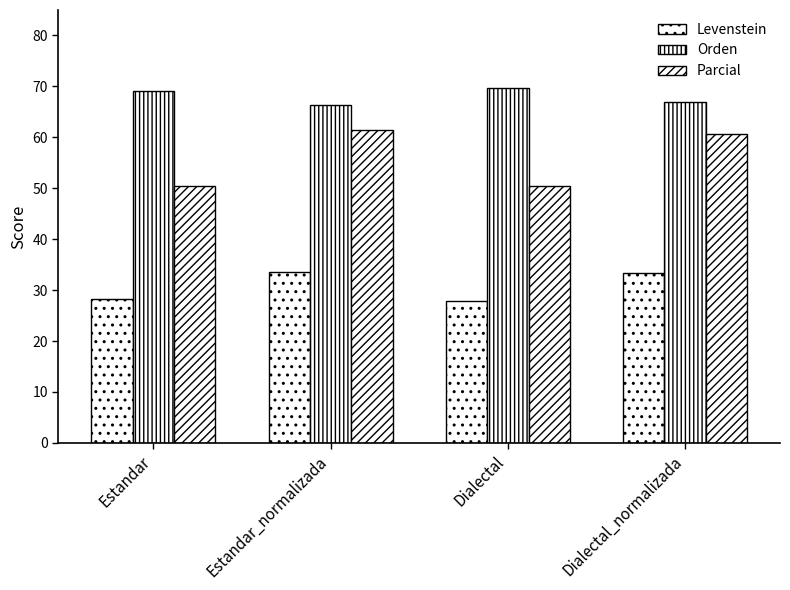

How many categories are shown in the chart?

4